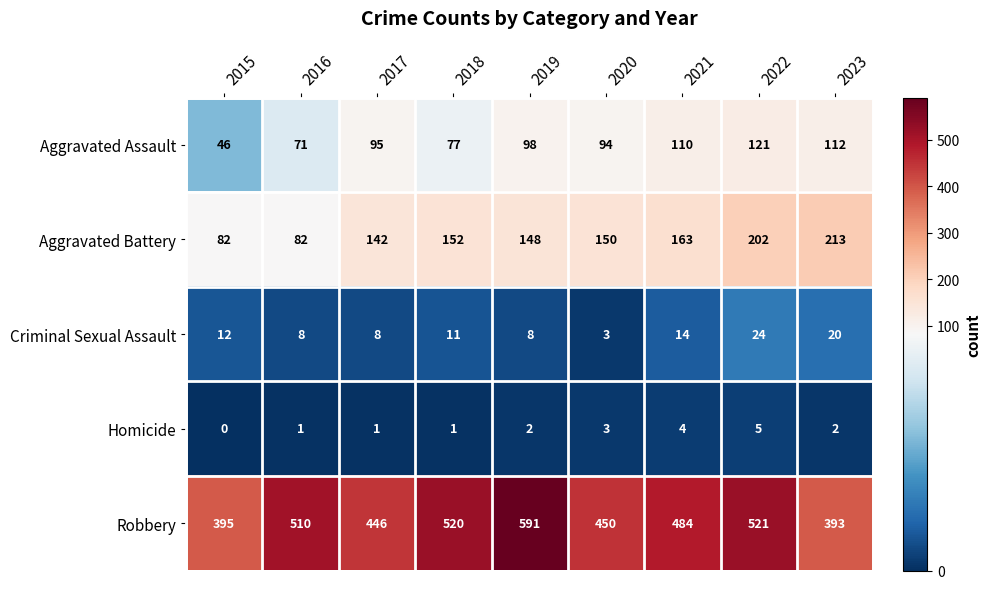

The Homicide series shows 3 at 2023. True or false?

False